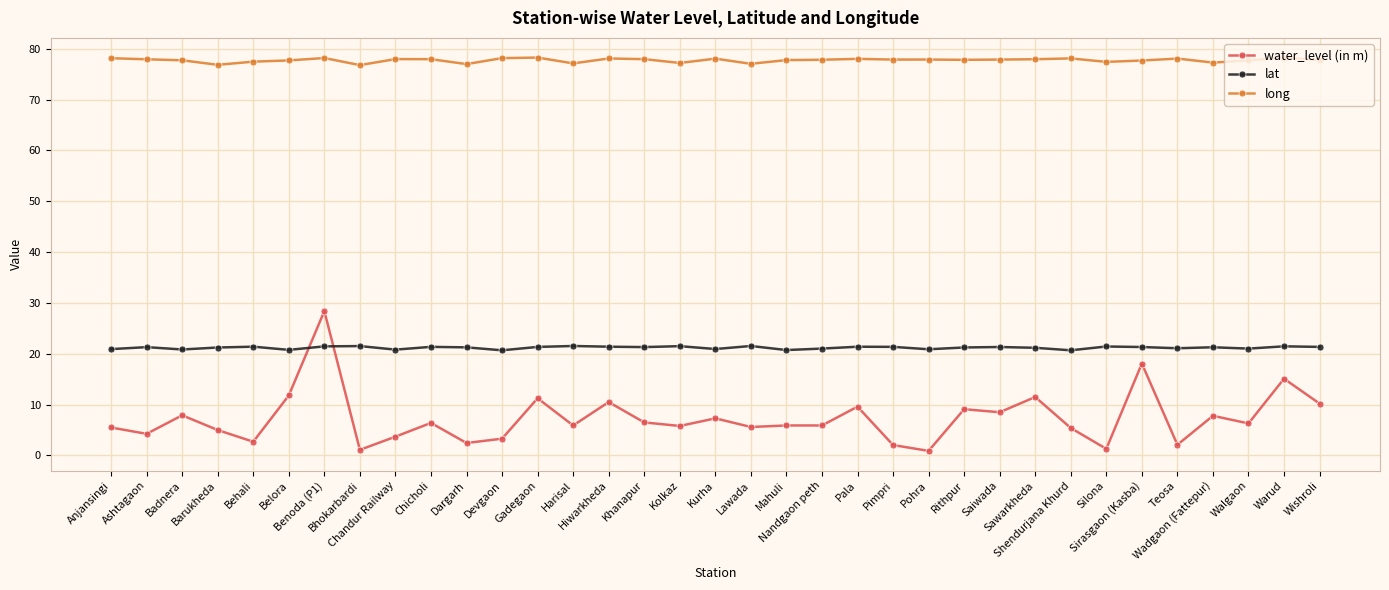

What is the label of the 10th point from the right?

Saiwada